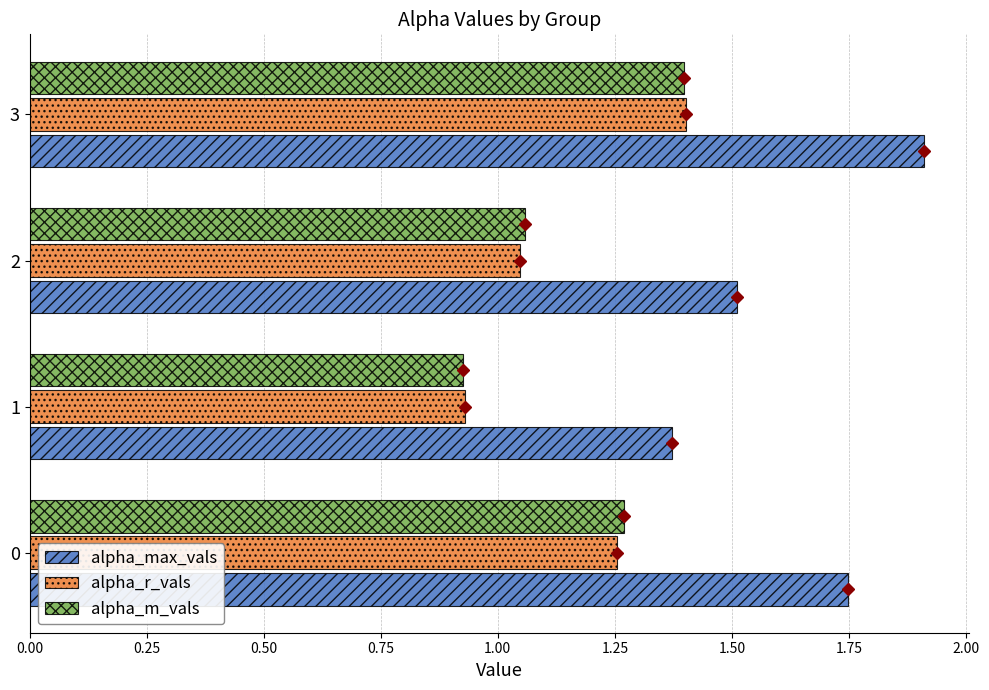

What is the maximum value shown in the chart?

1.9